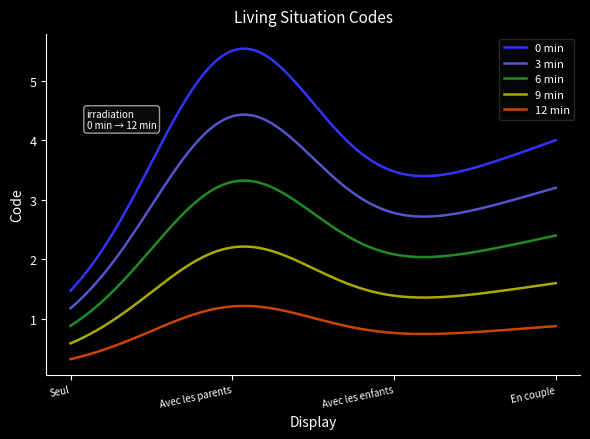

Which series has the largest range (max minus min)?

0 min